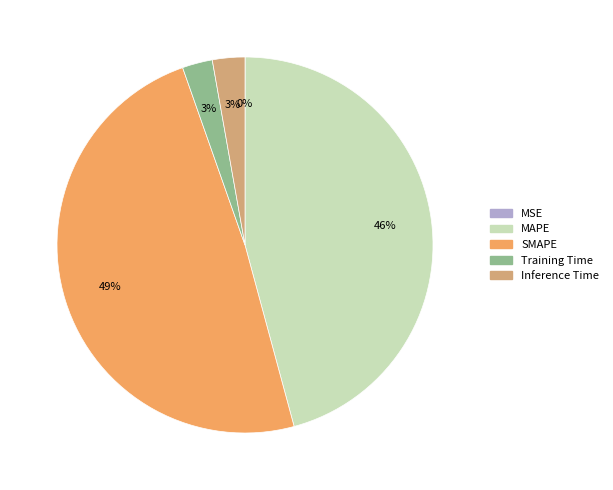

Which has a higher value, SMAPE or Training Time?

SMAPE